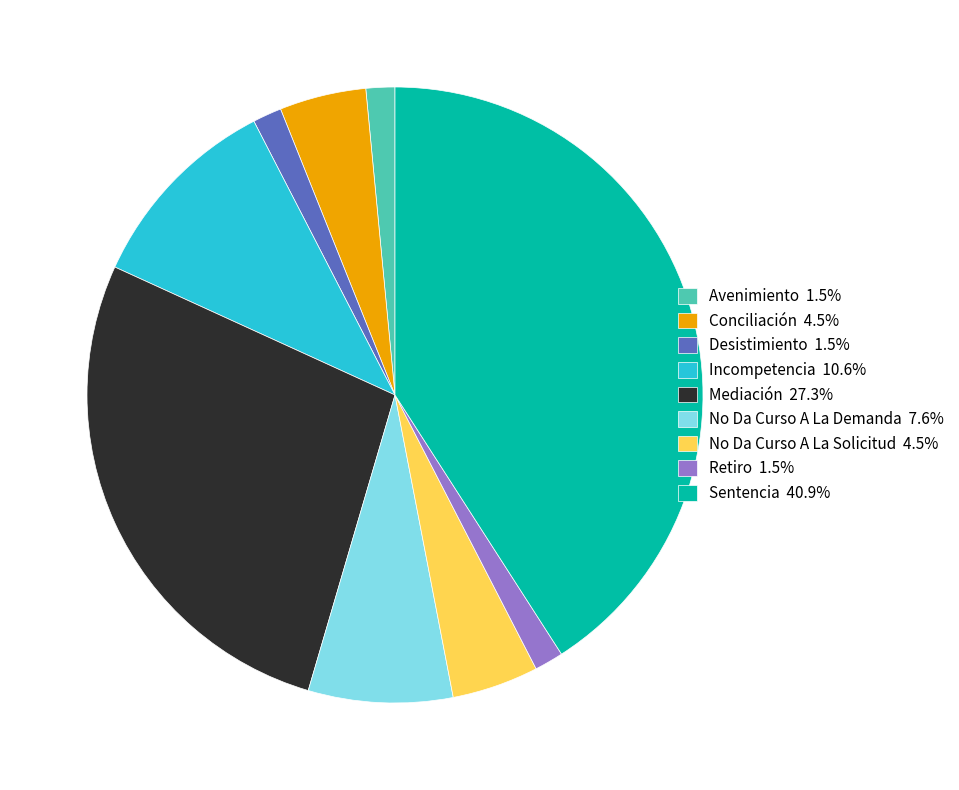

Approximately how many times larger is the value at Avenimiento 1.5% compared to Conciliación 4.5%?

0.3